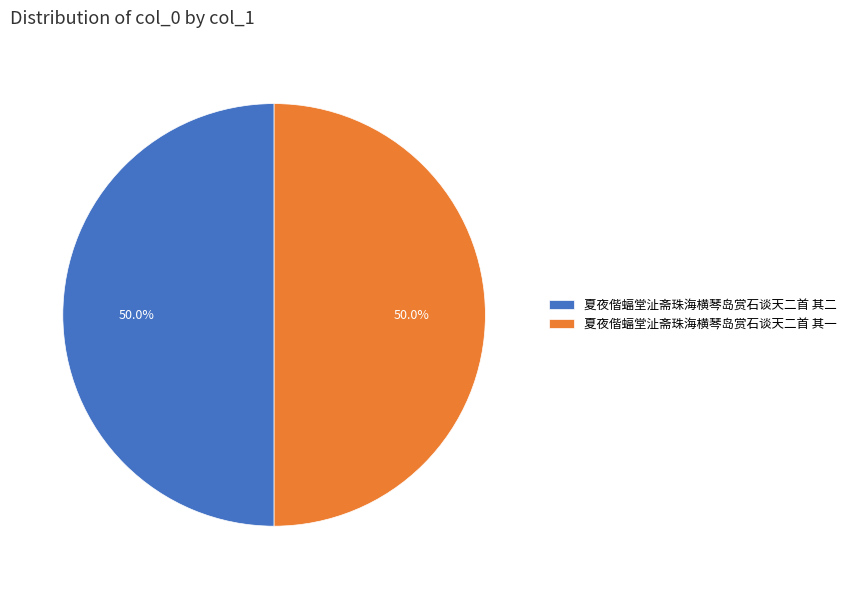

Approximately how many times larger is the value at 夏夜偕蝠堂沚斋珠海横琴岛赏石谈天二首 其一 compared to 夏夜偕蝠堂沚斋珠海横琴岛赏石谈天二首 其二?

1.0